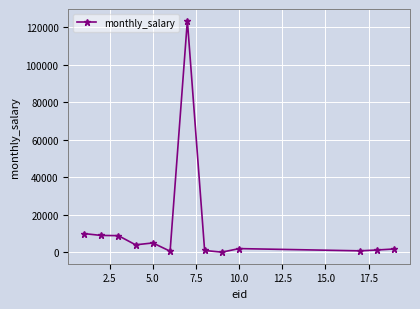

True or false: the data has more than 1 interior local peaks.

True